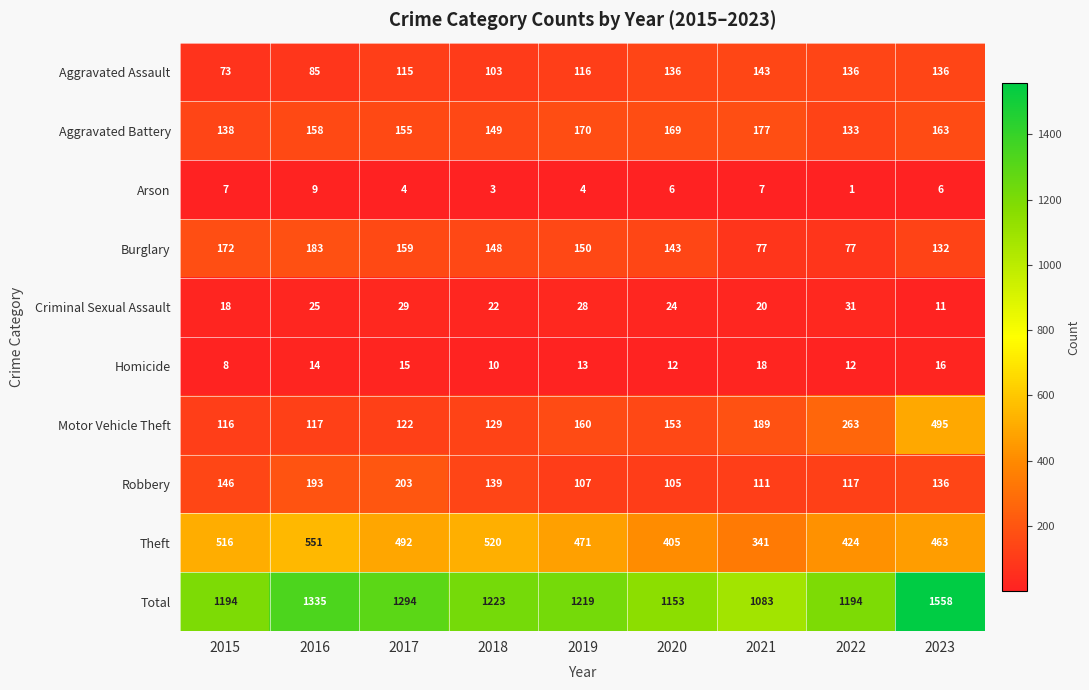

The value of Robbery at 2018 is 247. True or false?

False